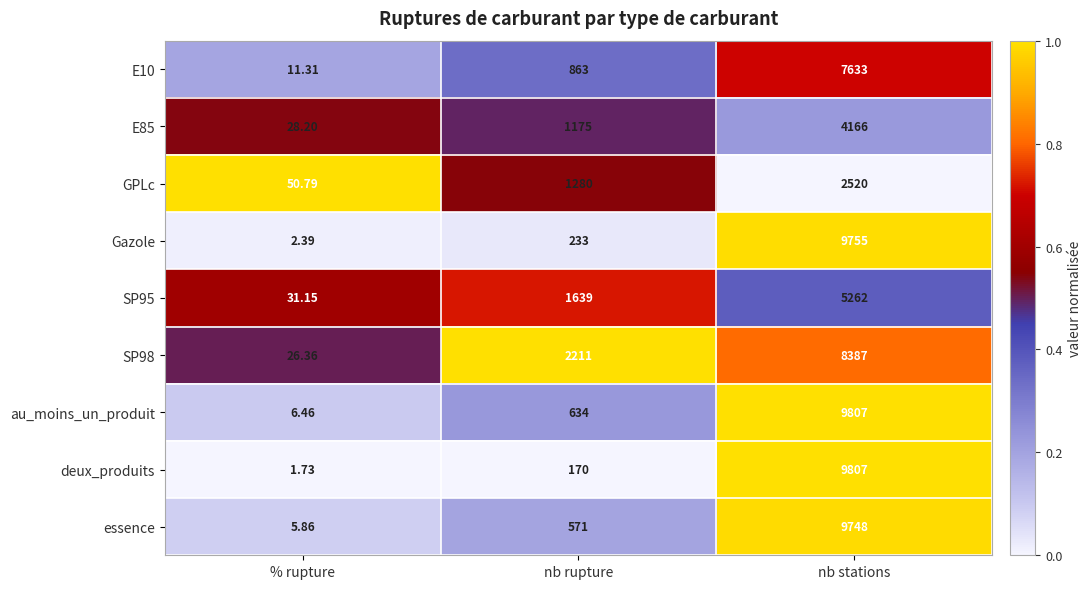

At which category is the sum across all series the highest?

nb stations